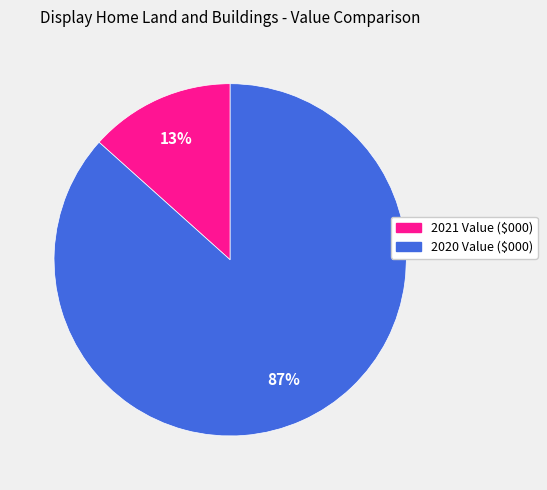

To the nearest percent, what is the average slice percentage?

50%